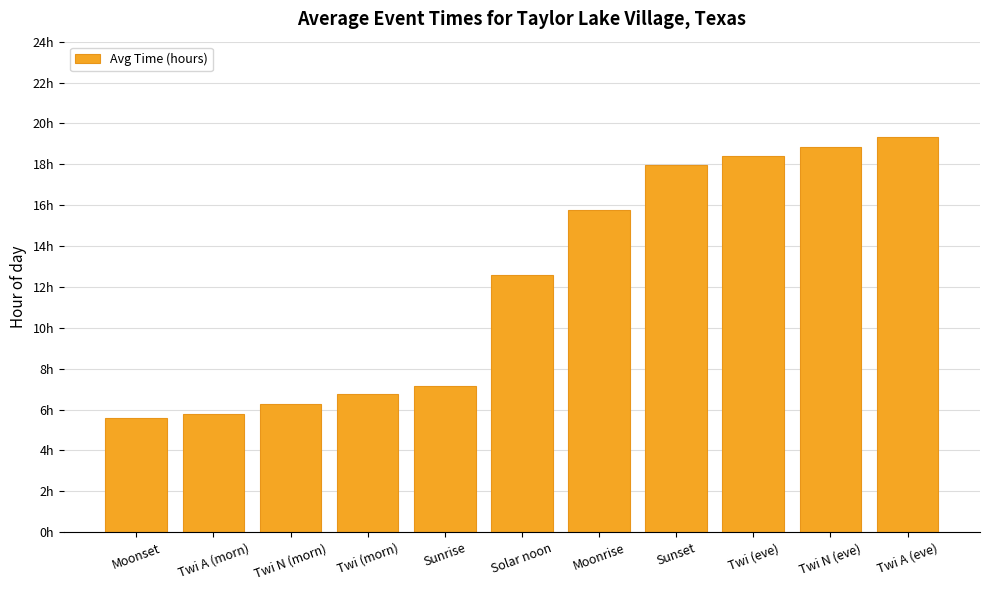

Is it true that the value at Moonset is 8.5?

False